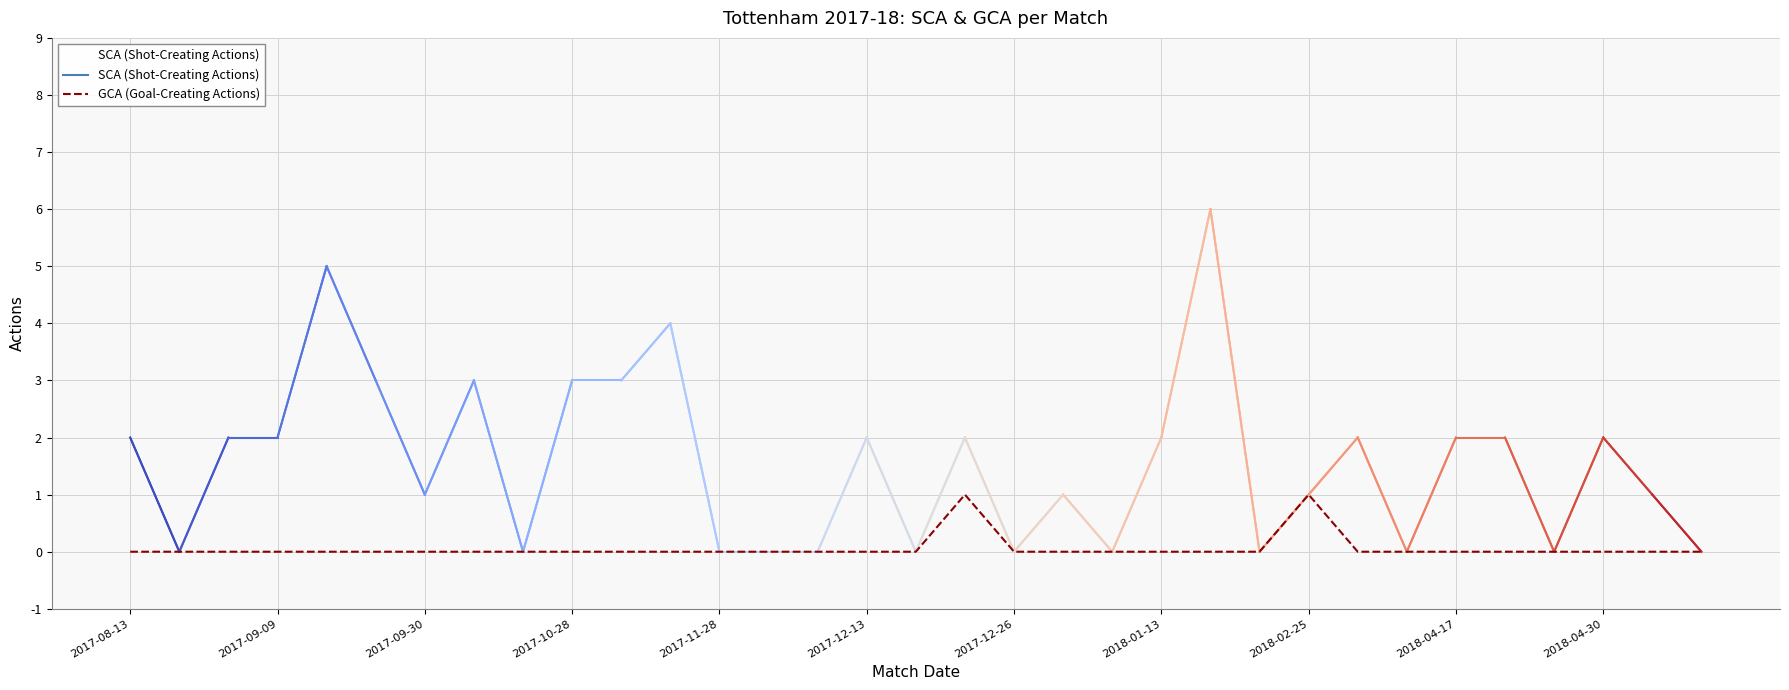

Does the chart have visible grid lines?

Yes